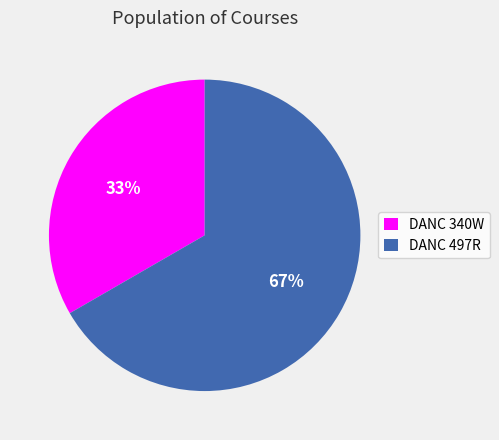

Is it true that DANC 340W is 33% of the pie?

True